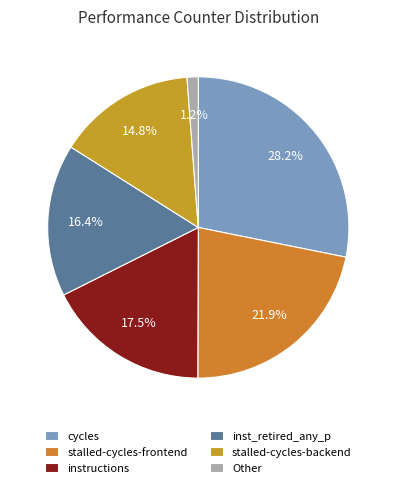

Is there a majority slice in this chart?

No